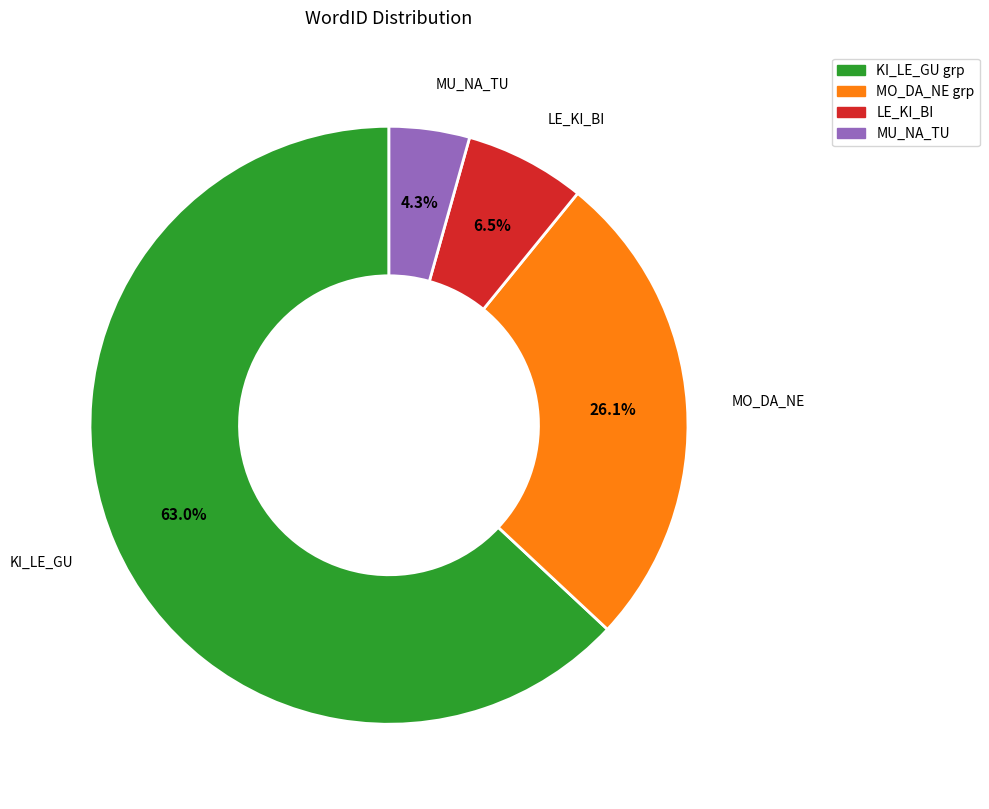

Is there a majority slice in this chart?

Yes